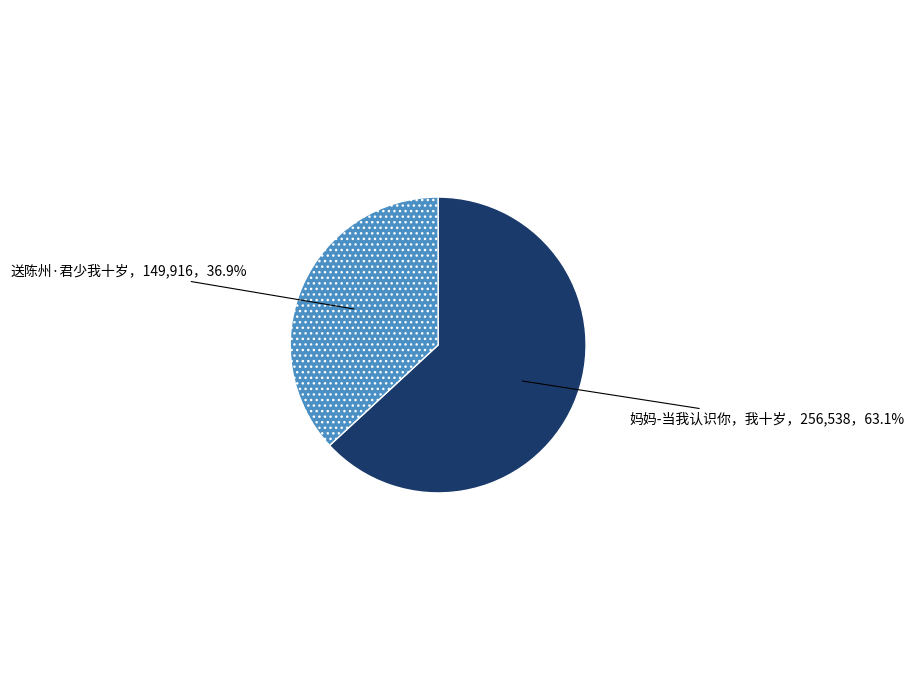

Is there a majority slice in this chart?

Yes